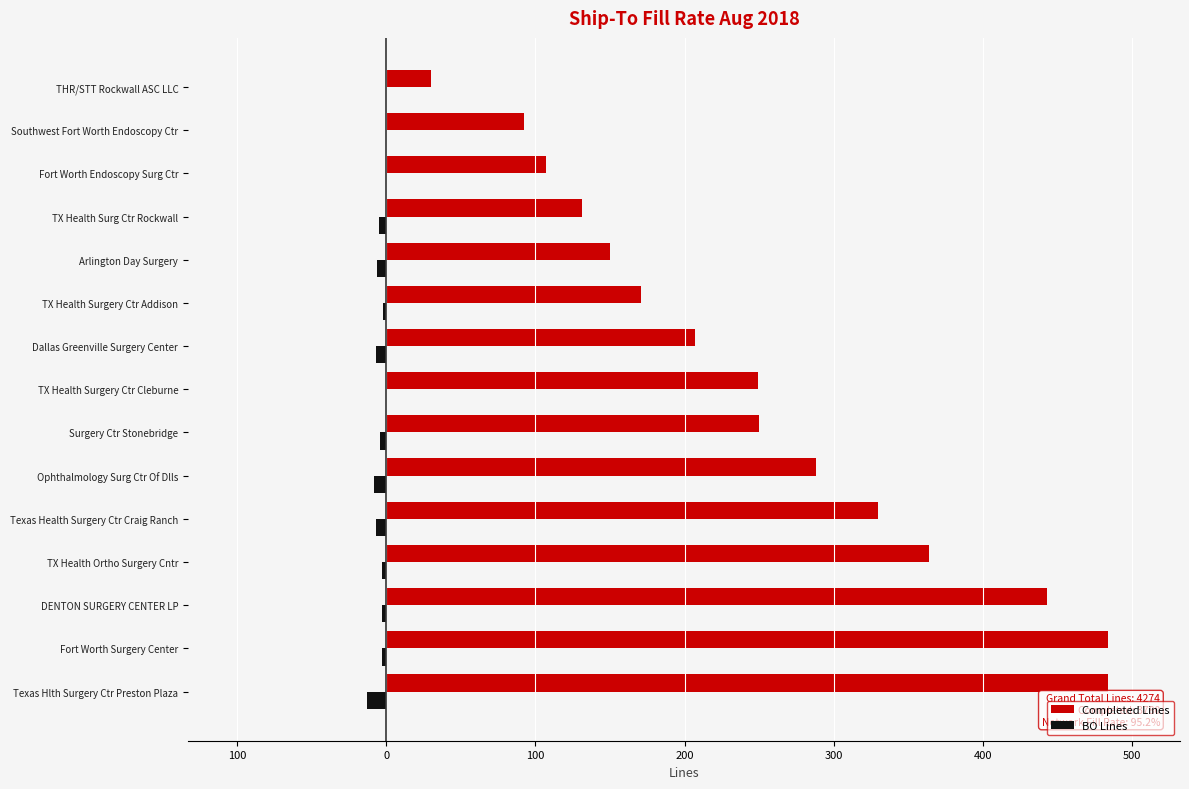

What are all the series names shown in the legend?

Completed Lines, BO Lines